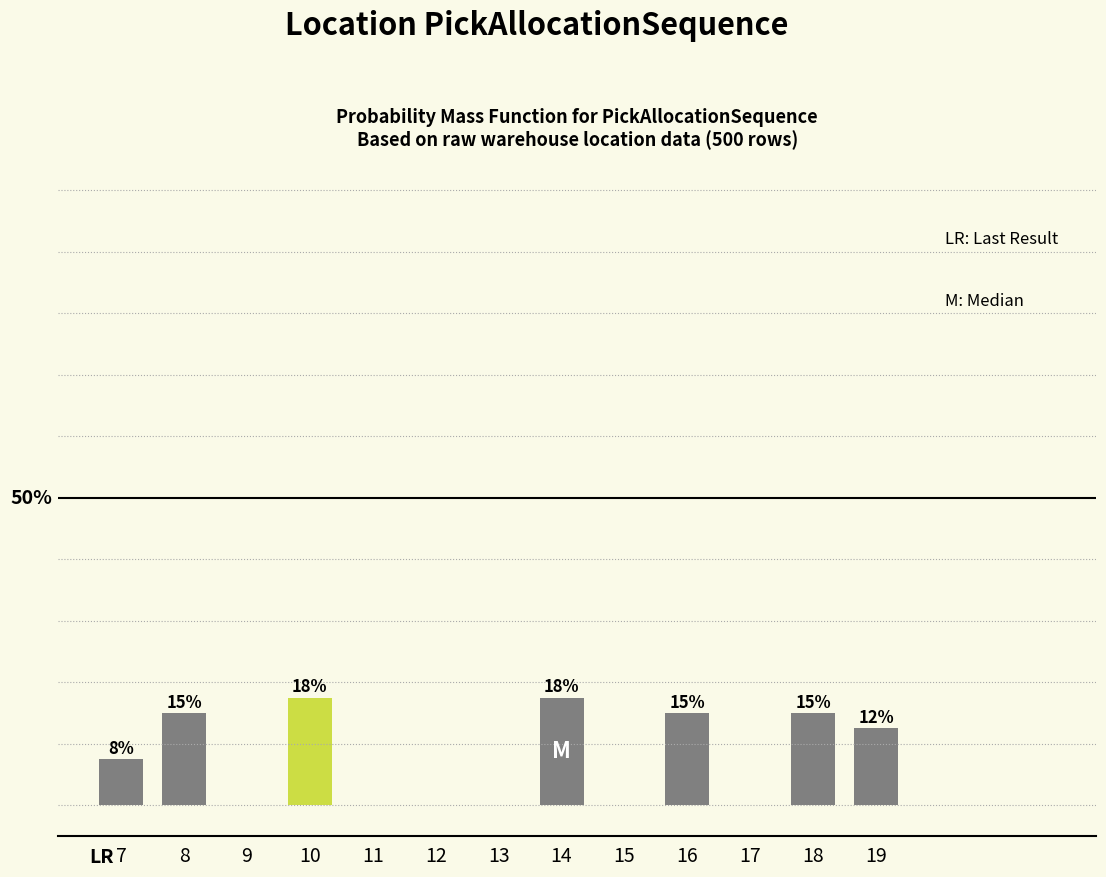

Are the bars horizontal?

No